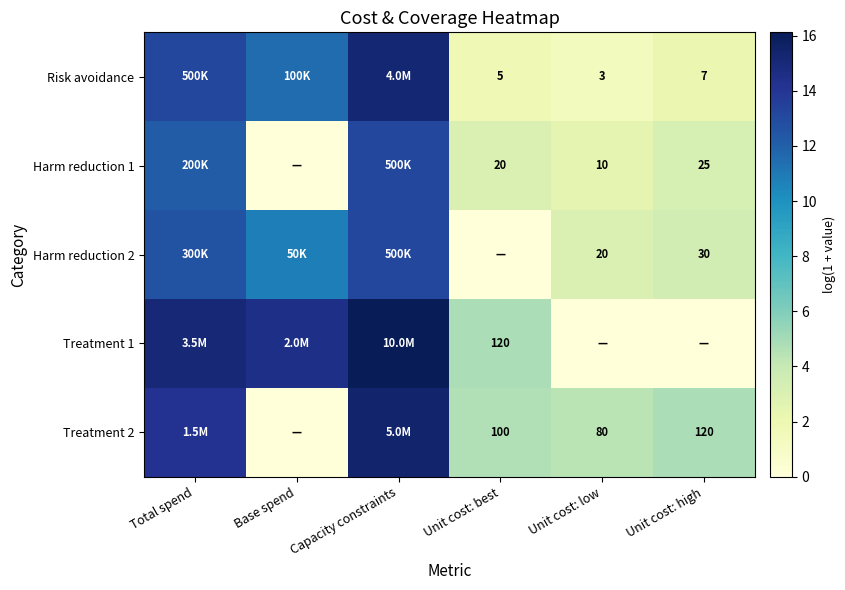

Is it true that Harm reduction 2 equals 12.6 at Total spend?

True